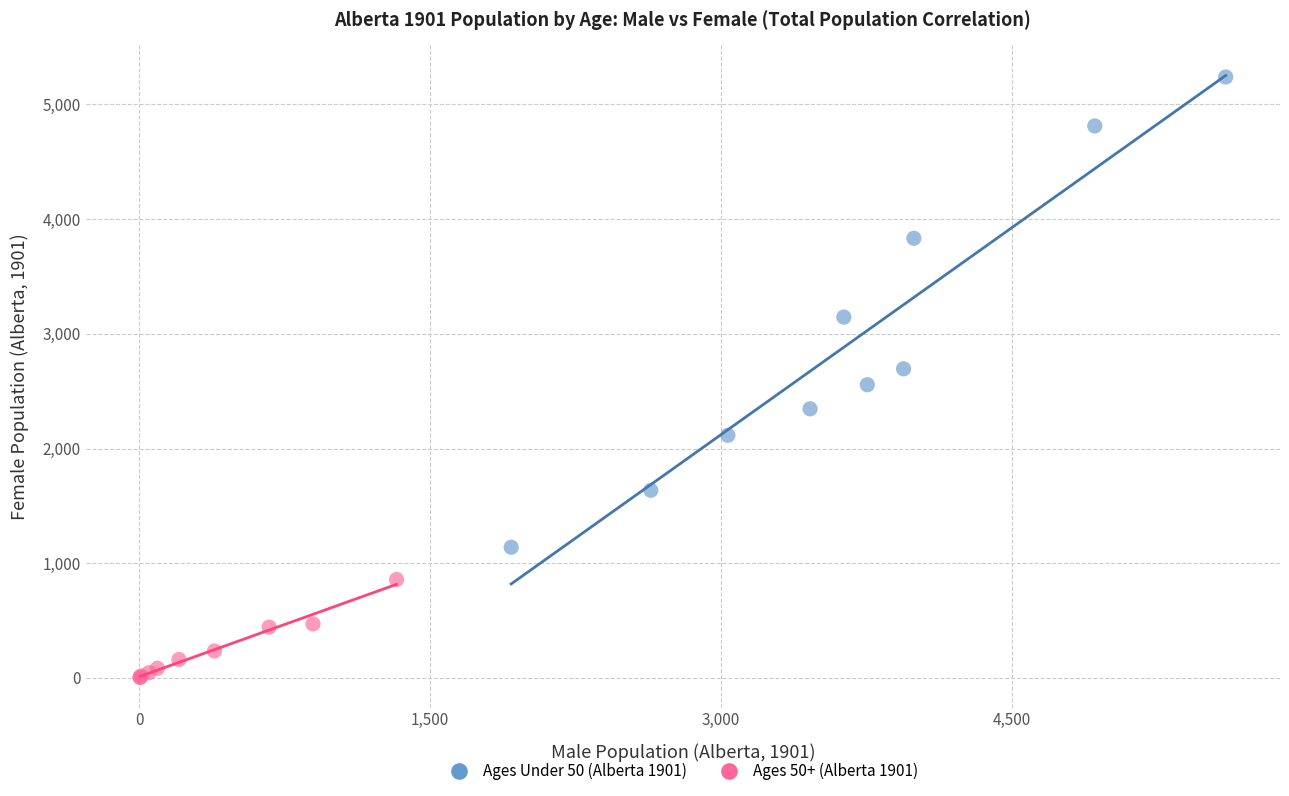

Which series has the widest spread of Y values?

Ages Under 50 (Alberta 1901)